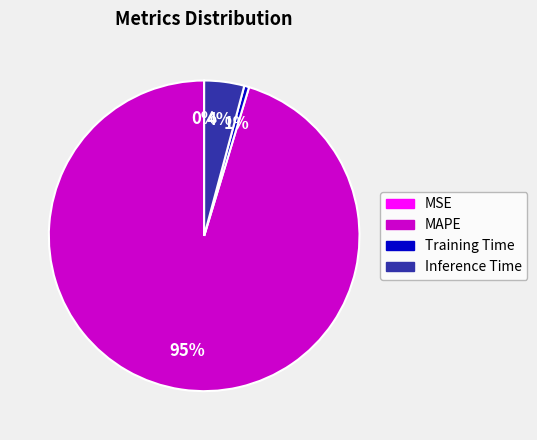

Between MAPE and Training Time, which is larger?

MAPE